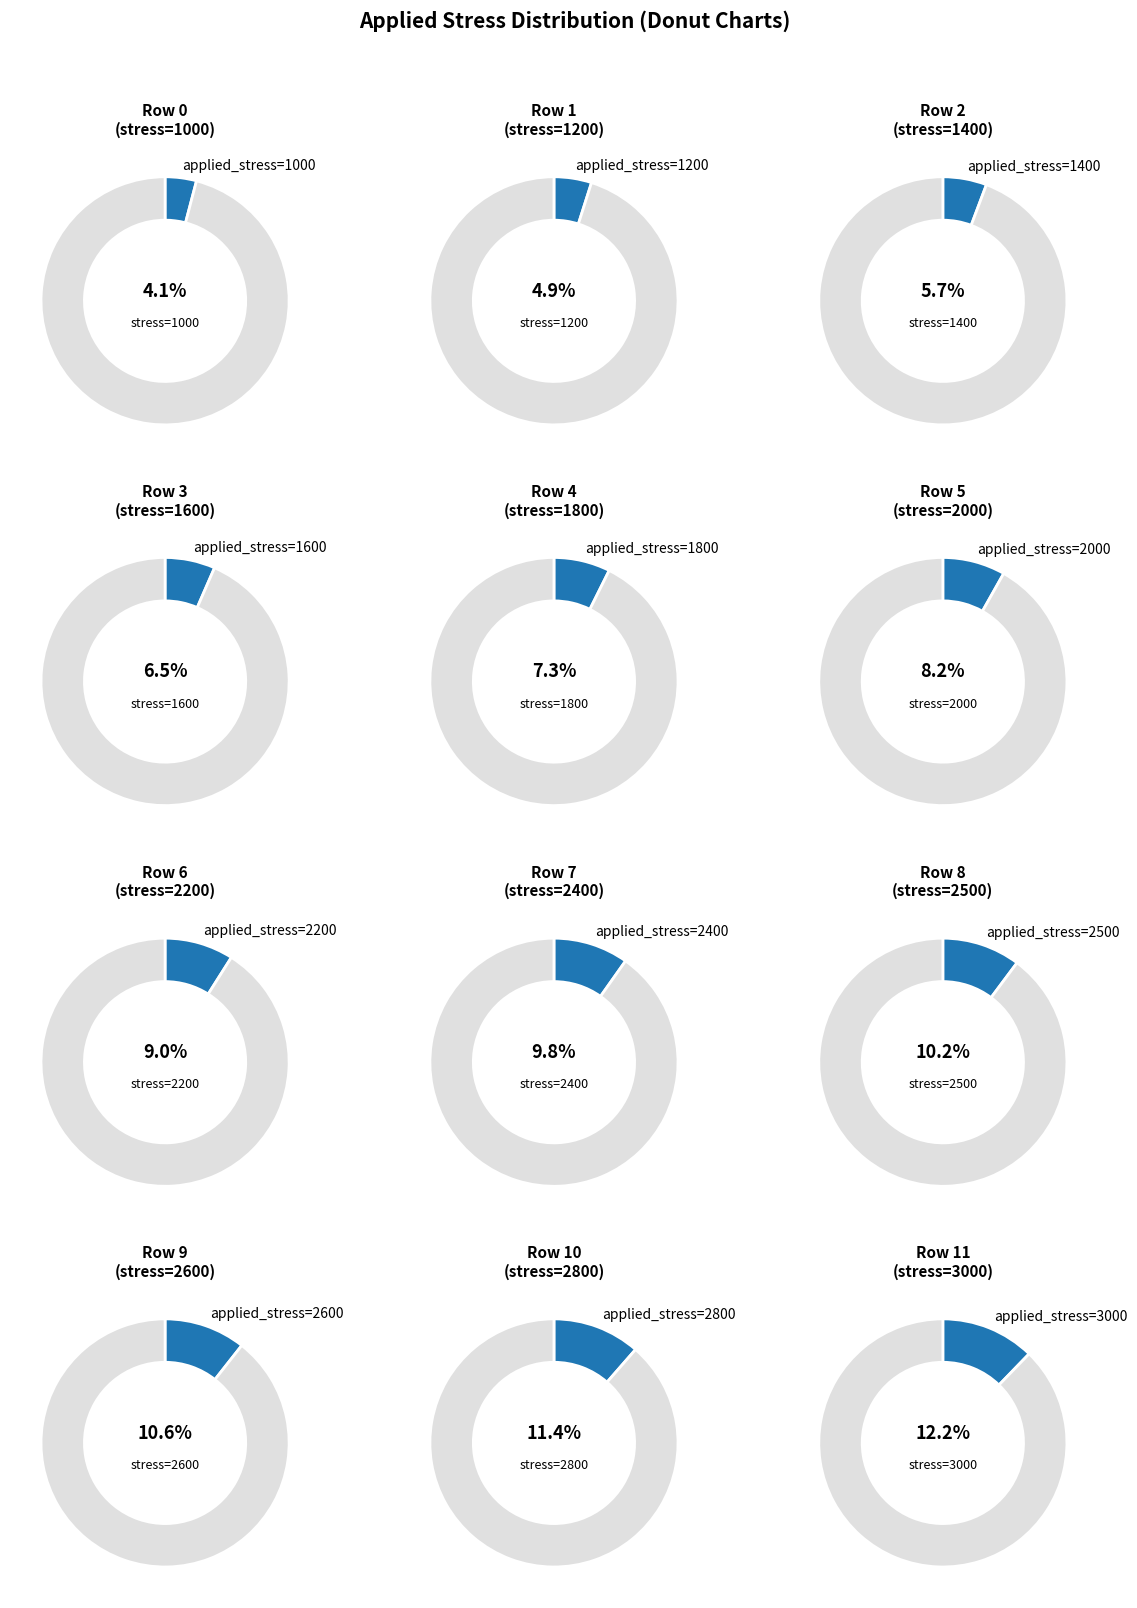

What is the largest slice in the pie chart?

11